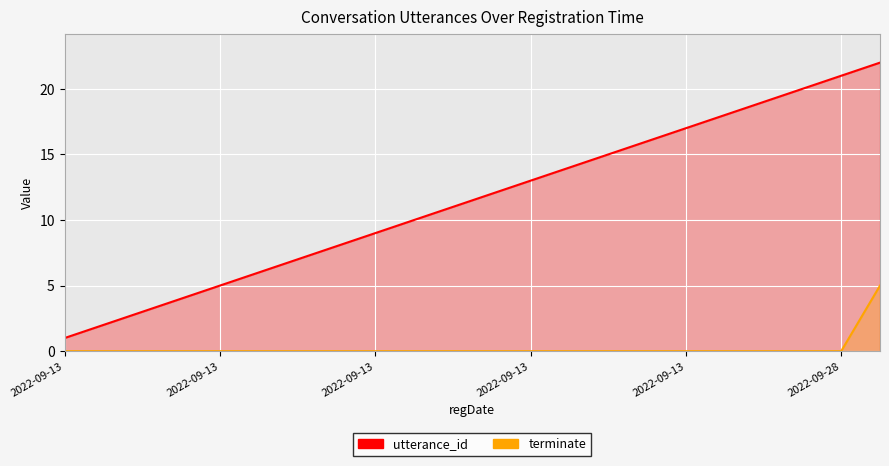

Reading left to right, what are all the values shown in this chart?

utterance_id: 1	2	3	4	5	6	7	8	9	10	11	12	13	14	15	16	17	18	19	20	21	22
terminate: 0	0	0	0	0	0	0	0	0	0	0	0	0	0	0	0	0	0	0	0	0	5